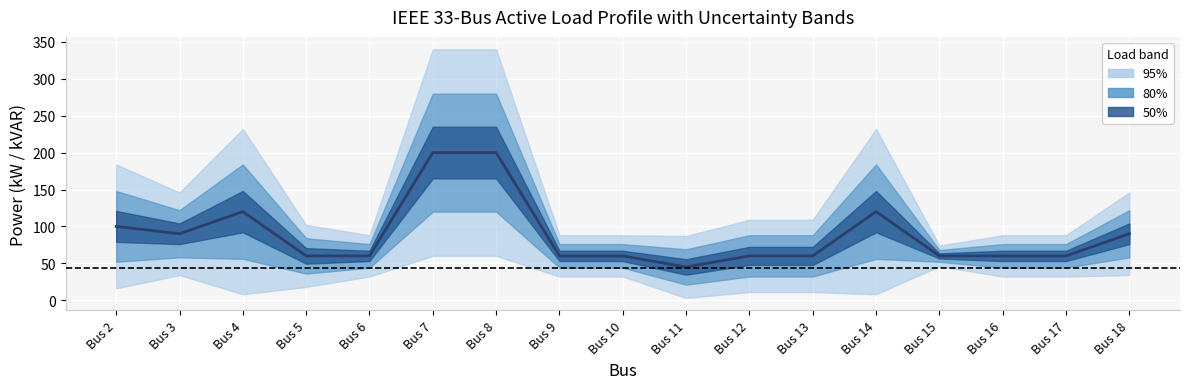

What is the value of the 17th point from the left?

90